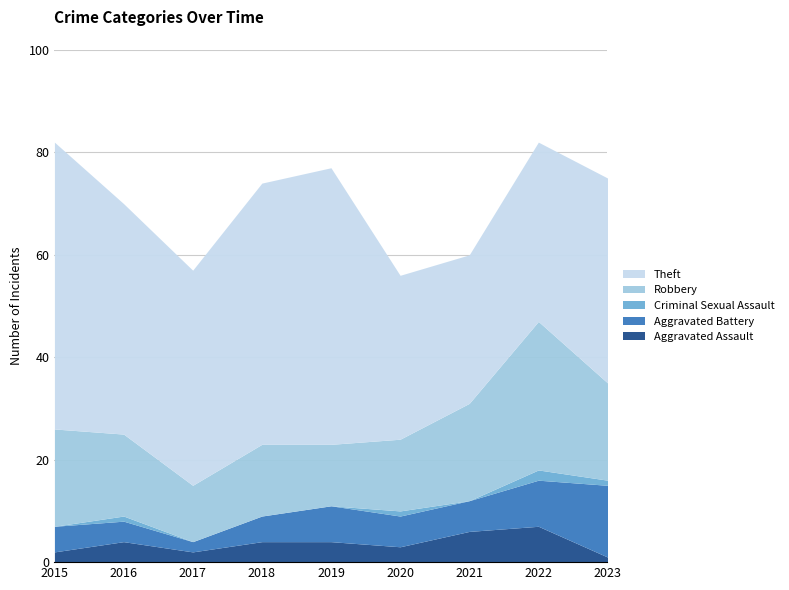

How many interior local peaks does the Criminal Sexual Assault series have?

3